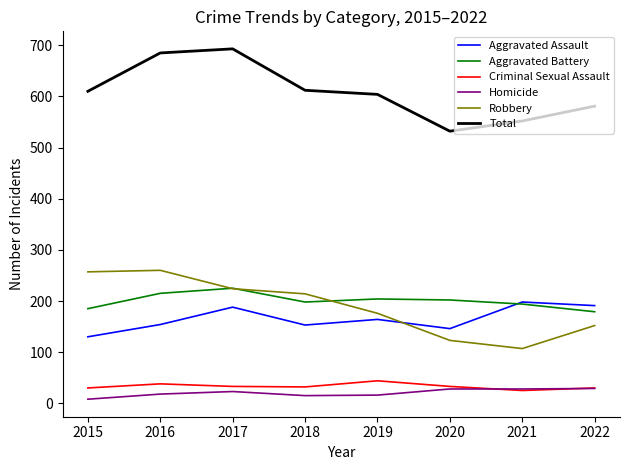

Count the number of data series in this chart.

6